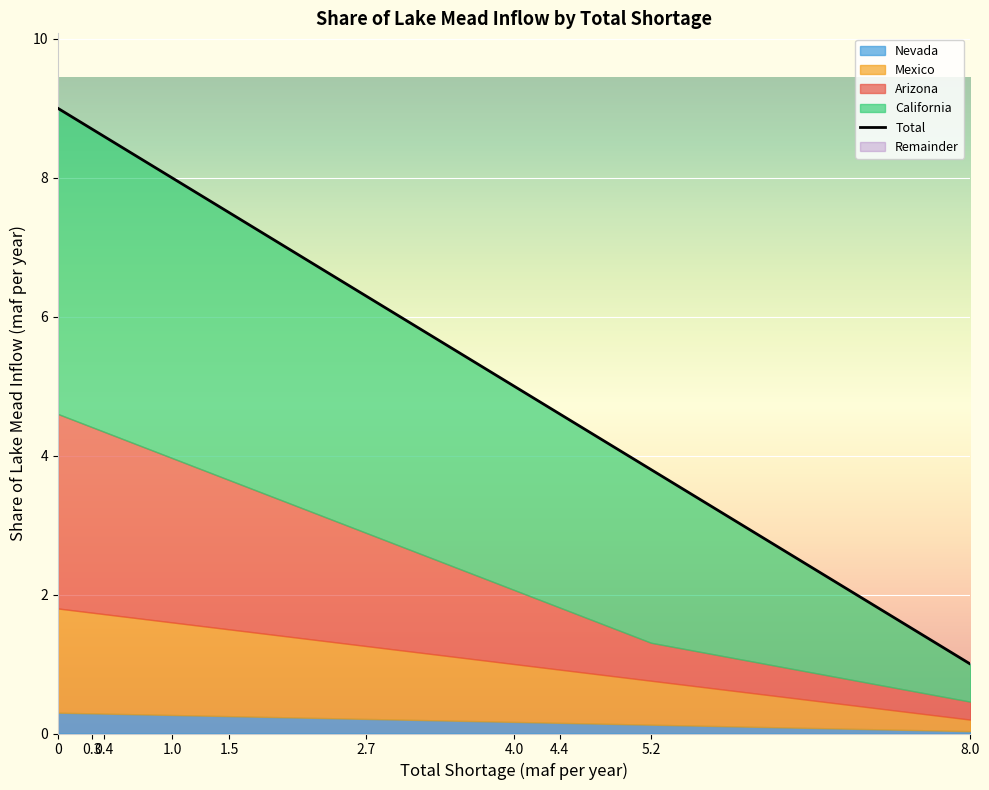

Between 0.4 and 8.0, which series saw the biggest shift?

Total